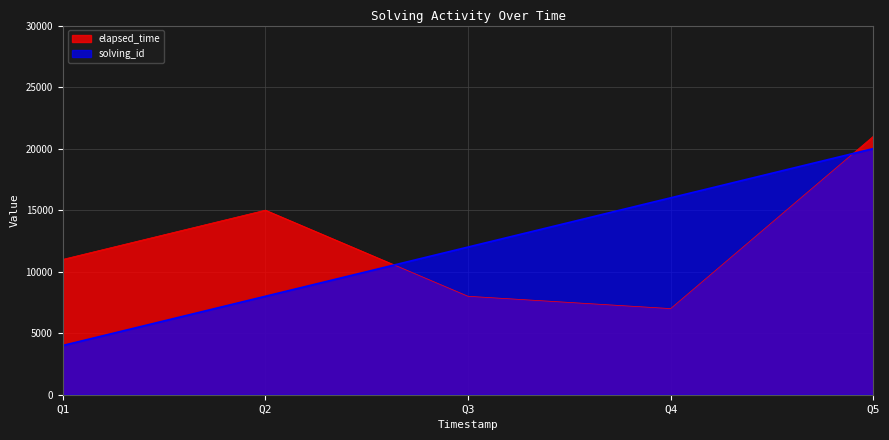

What is the average value of the elapsed_time series?

12400